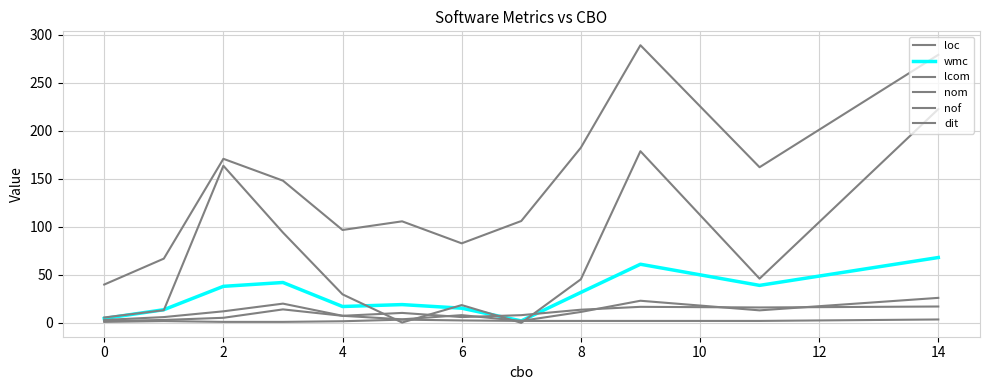

Is this an area chart (filled region under the line)?

No